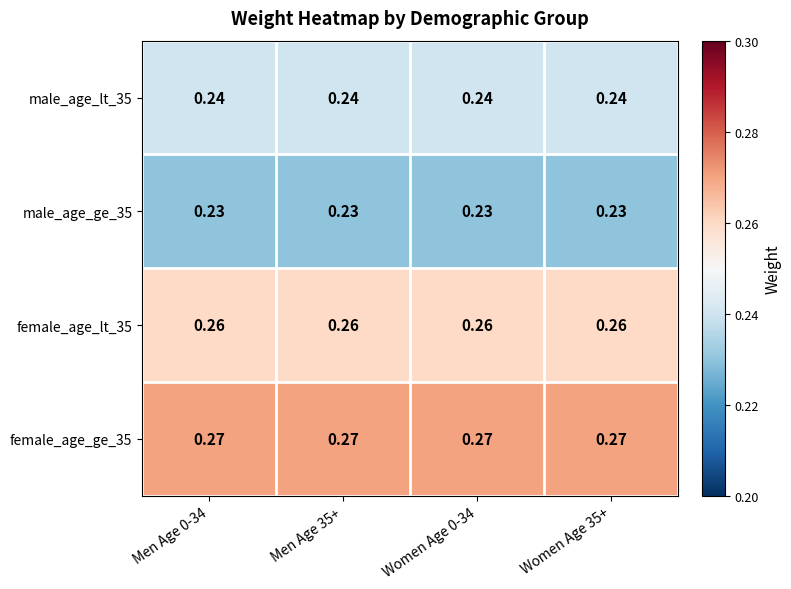

Is the value of female_age_ge_35 at Men Age 35+ greater than the value of female_age_lt_35 at Women Age 35+?

Yes